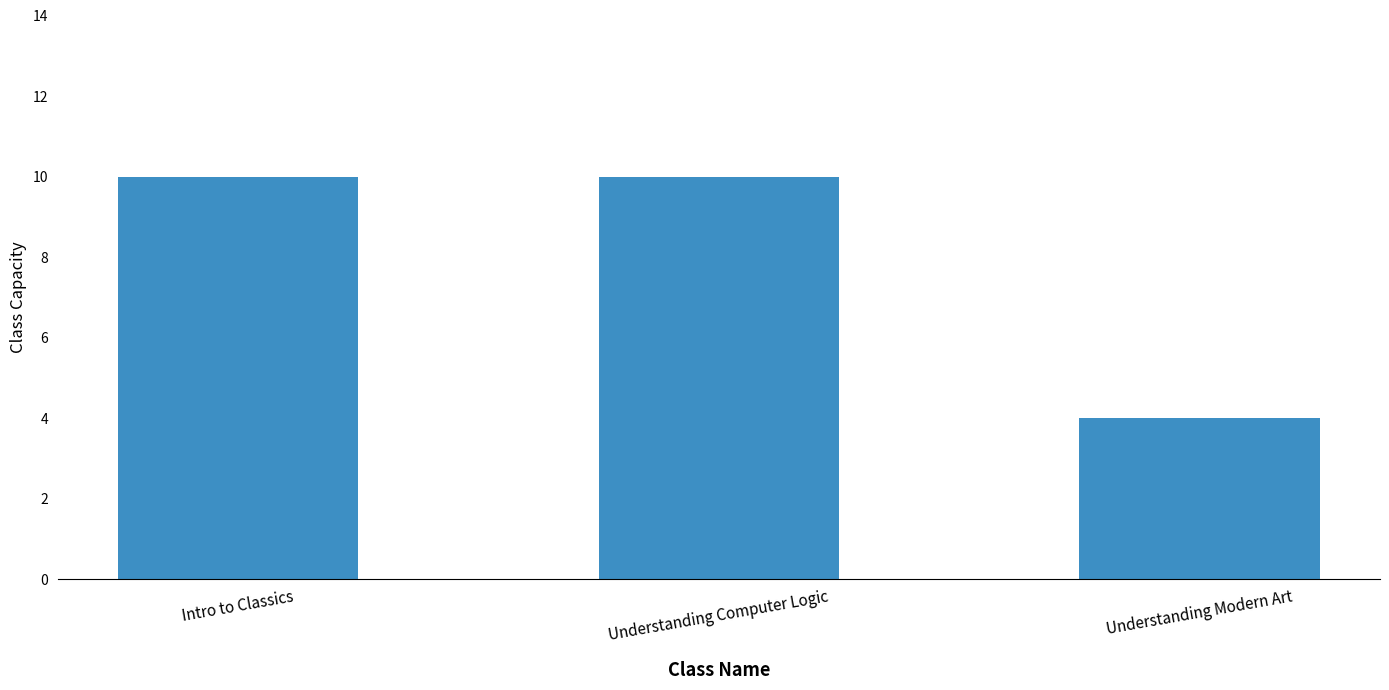

How many bars are there in total?

3